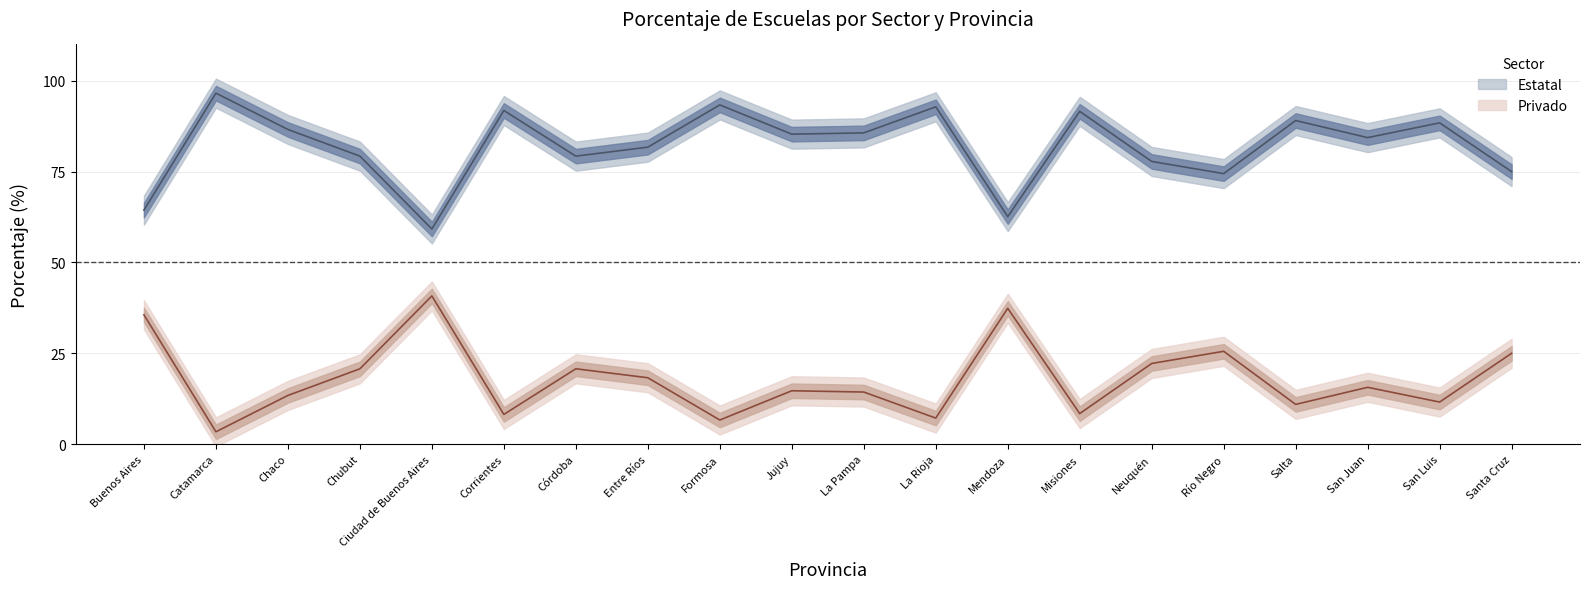

What is the label of the 18th point from the left?

San Juan